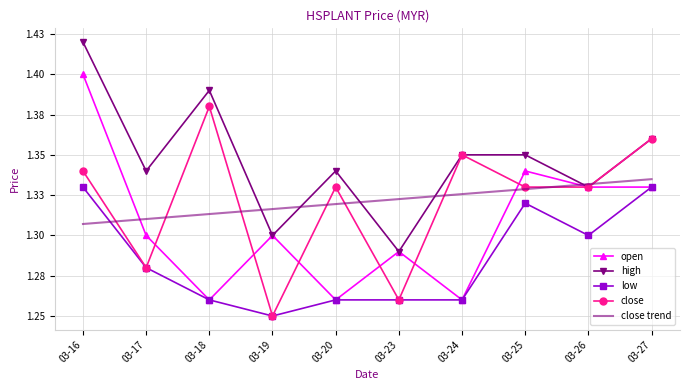

Reading right to left, transcribe all the data shown in this chart.

open: 03-27=1.3	03-26=1.3	03-25=1.3	03-24=1.3	03-23=1.3	03-20=1.3	03-19=1.3	03-18=1.3	03-17=1.3	03-16=1.4
high: 03-27=1.4	03-26=1.3	03-25=1.4	03-24=1.4	03-23=1.3	03-20=1.3	03-19=1.3	03-18=1.4	03-17=1.3	03-16=1.4
low: 03-27=1.3	03-26=1.3	03-25=1.3	03-24=1.3	03-23=1.3	03-20=1.3	03-19=1.2	03-18=1.3	03-17=1.3	03-16=1.3
close: 03-27=1.4	03-26=1.3	03-25=1.3	03-24=1.4	03-23=1.3	03-20=1.3	03-19=1.2	03-18=1.4	03-17=1.3	03-16=1.3
close trend: 03-27=1.3	03-26=1.3	03-25=1.3	03-24=1.3	03-23=1.3	03-20=1.3	03-19=1.3	03-18=1.3	03-17=1.3	03-16=1.3